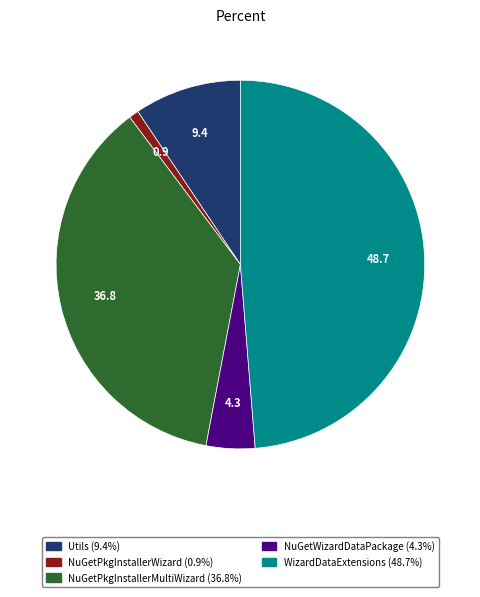

Is there any slice that represents more than half of the pie?

No